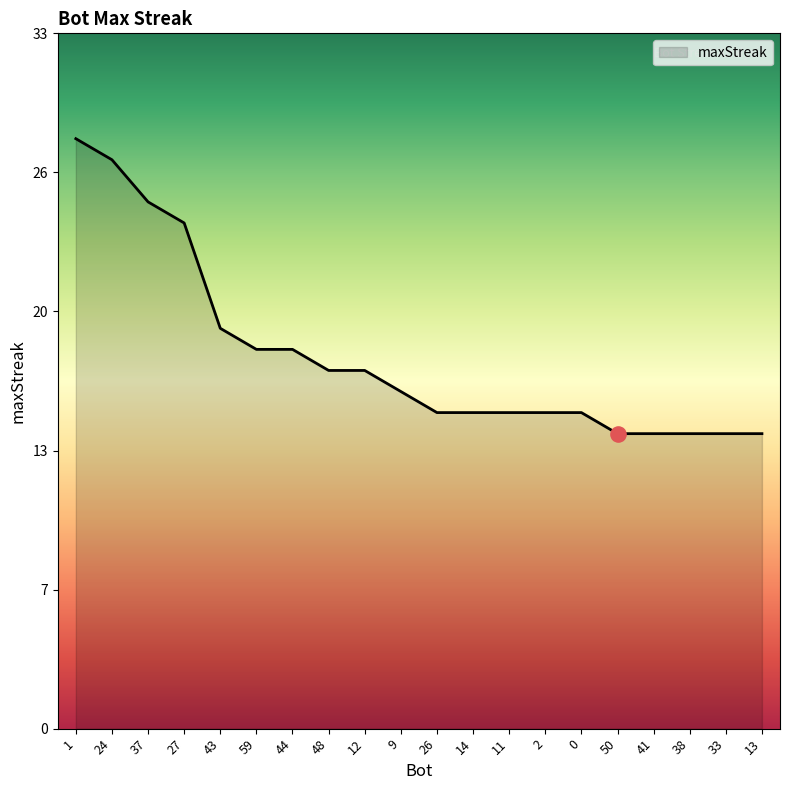

What is the ratio of the value at 13 to the value at 2?

0.9